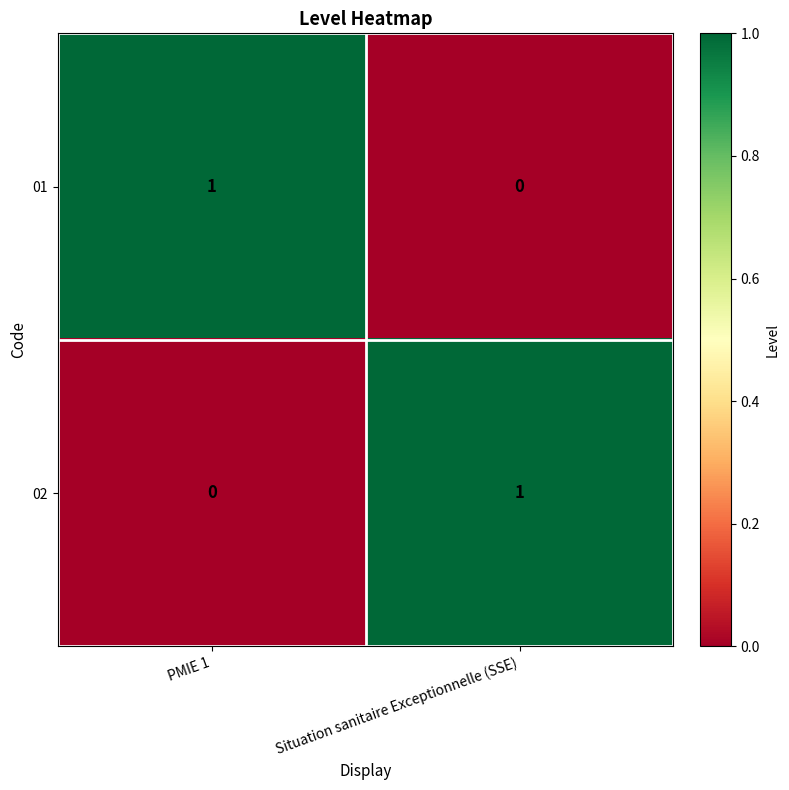

Is the value of 02 at PMIE 1 greater than the value of 01 at PMIE 1?

No